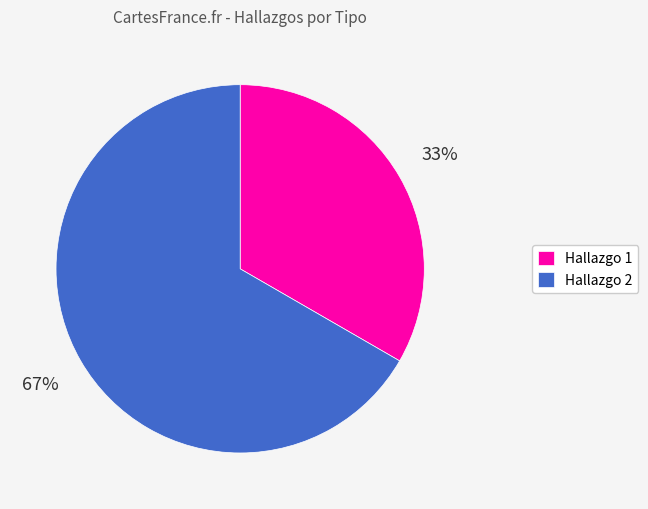

Is there any slice that represents more than half of the pie?

Yes